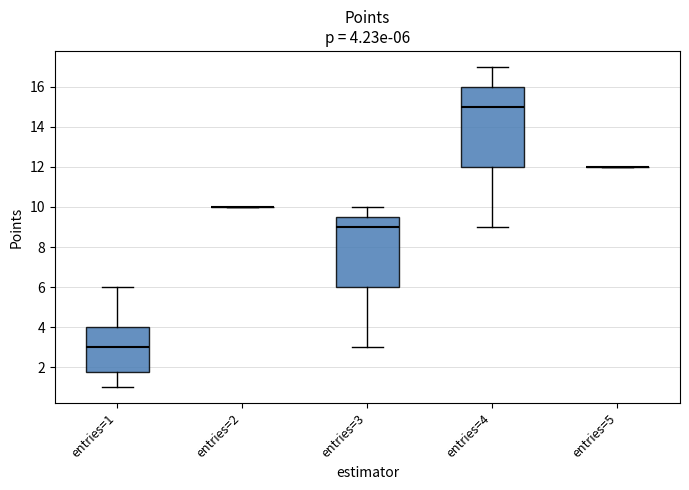

Which box is the tallest, from its lower edge to its upper edge?

entries=4